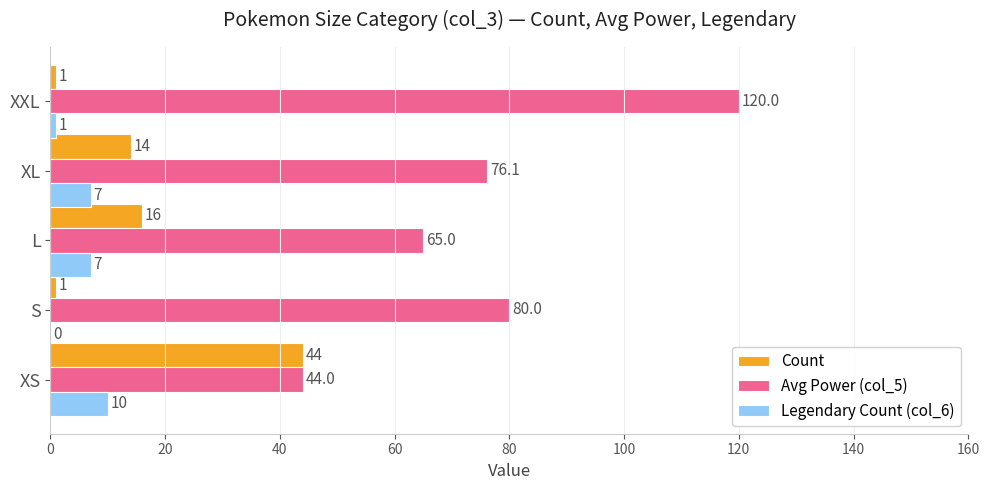

Count the number of data series in this chart.

3